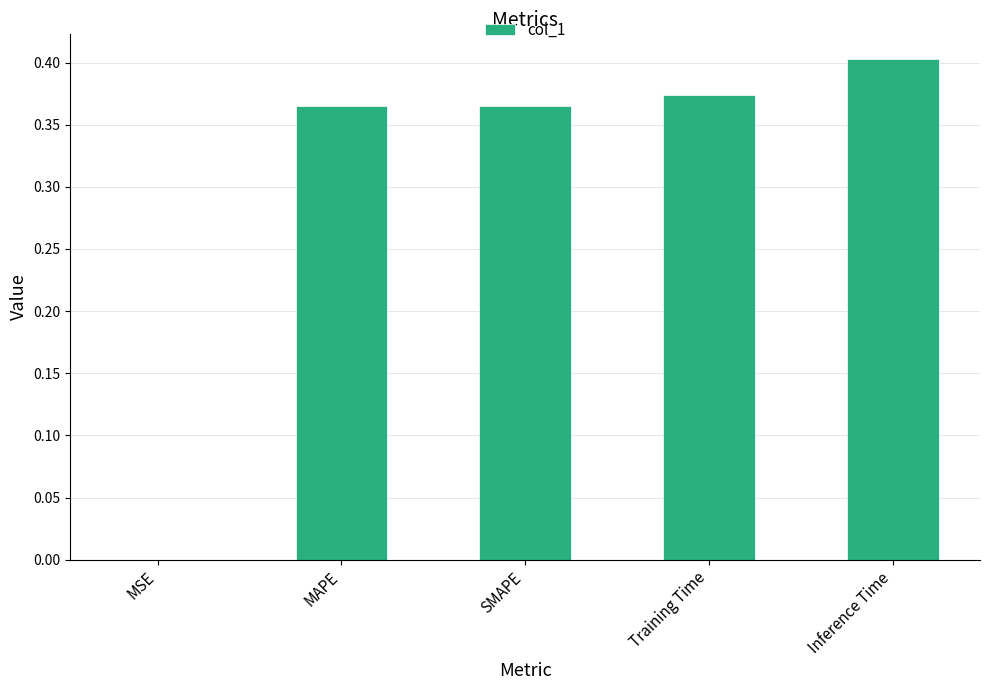

Which category has the highest value across all series?

Inference Time